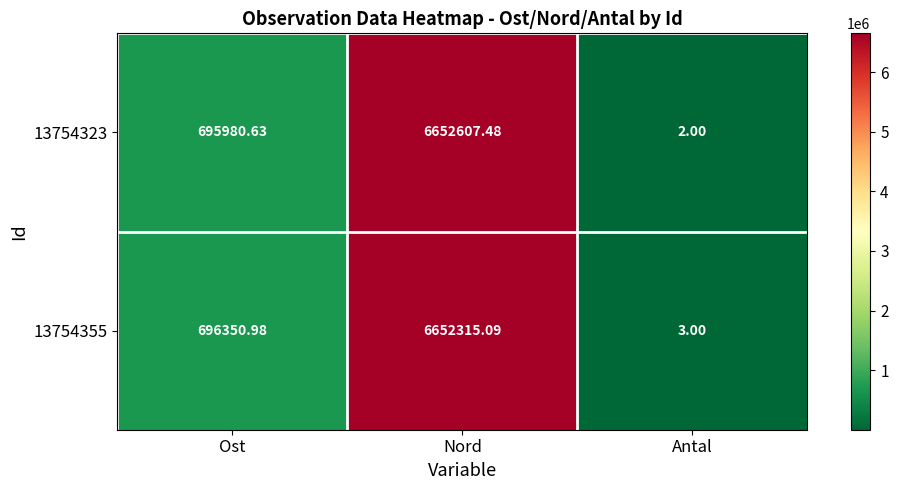

What is the spread (max minus min) of values at Nord?

292.4